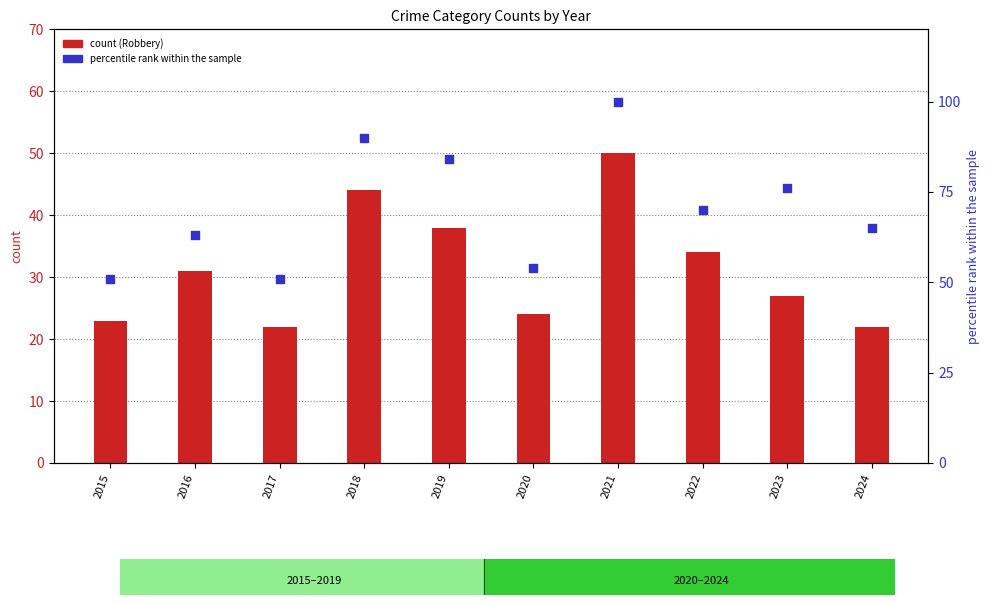

Is the value of percentile rank within the sample at 2017 greater than the value of Robbery count at 2023?

Yes